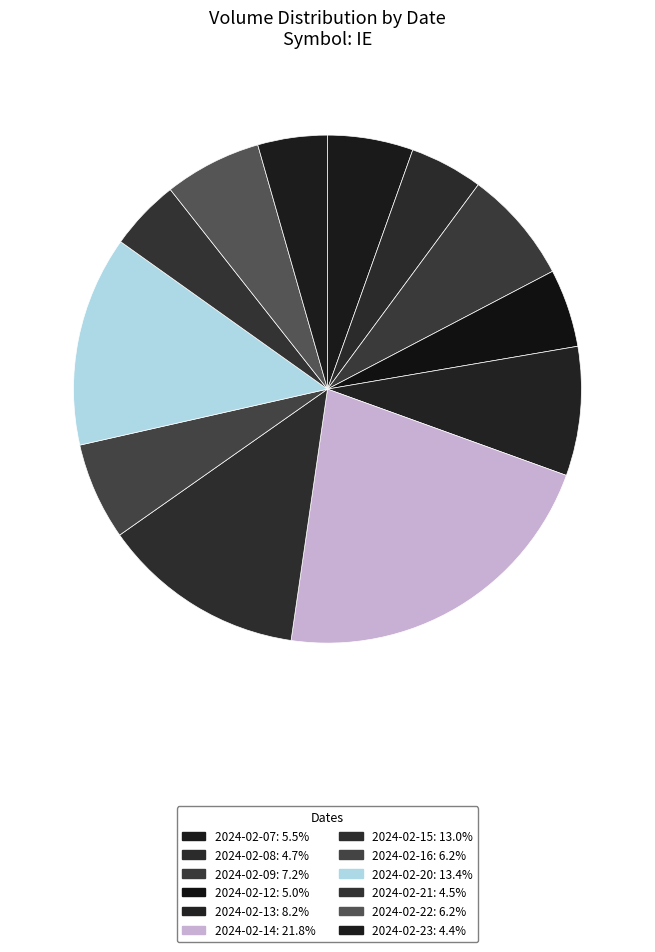

To the nearest percent, what is the difference between the largest and smallest slice percentages?

17%